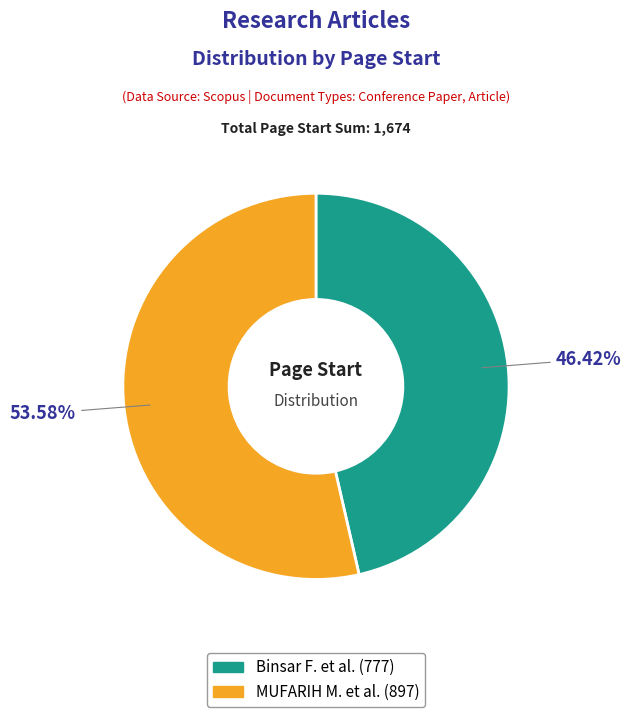

Is MUFARIH M. et al. the majority of the pie?

Yes